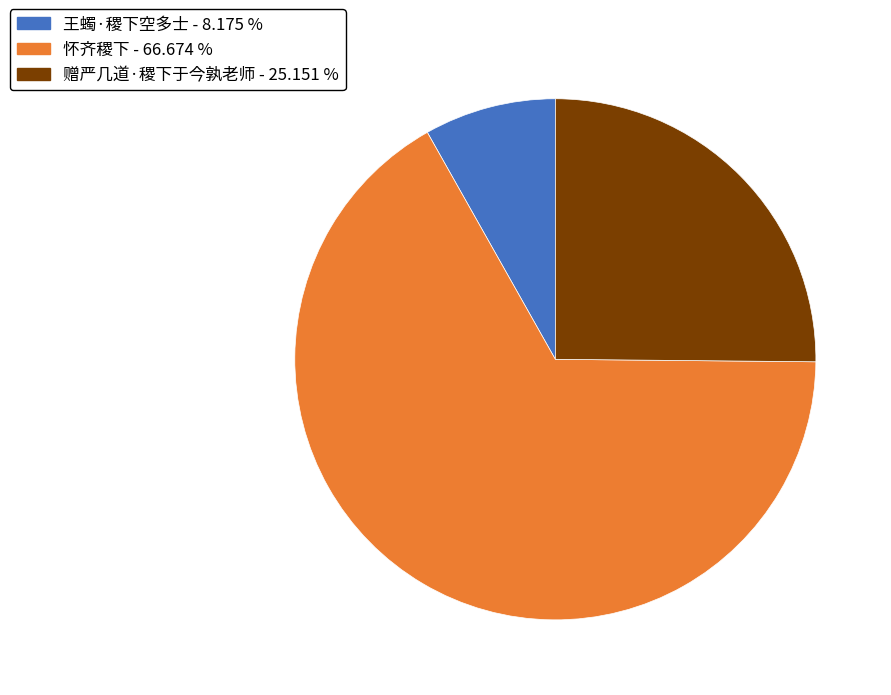

What is the ratio of the value at 王蠋·稷下空多士 to the value at 怀齐稷下?

0.1